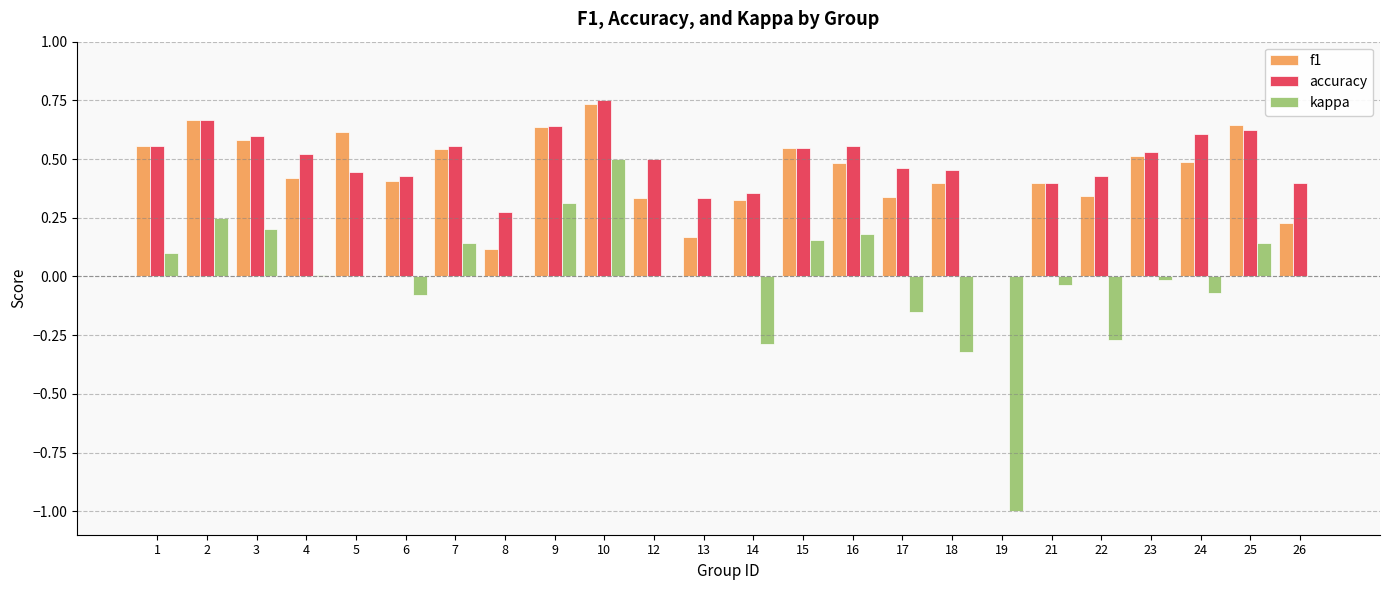

How many series are shown in this chart?

3